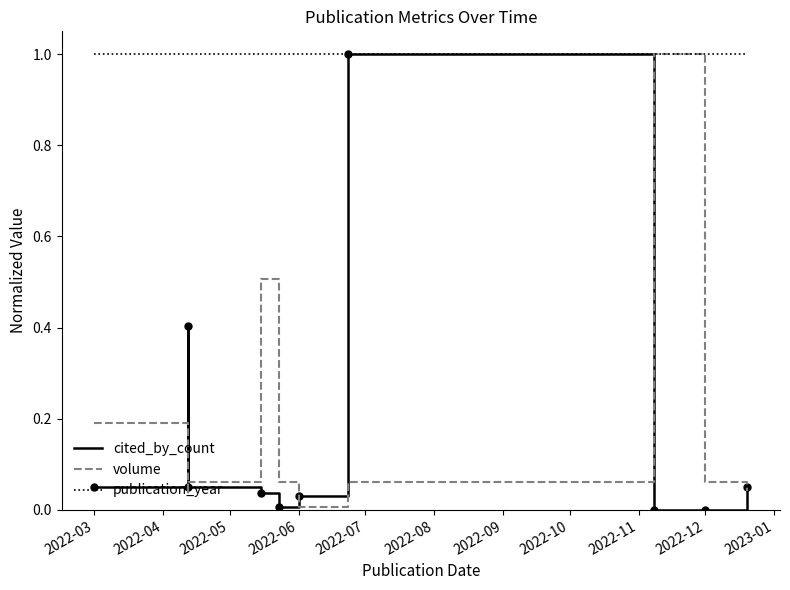

What is the sum of all cited_by_count values?

1.6